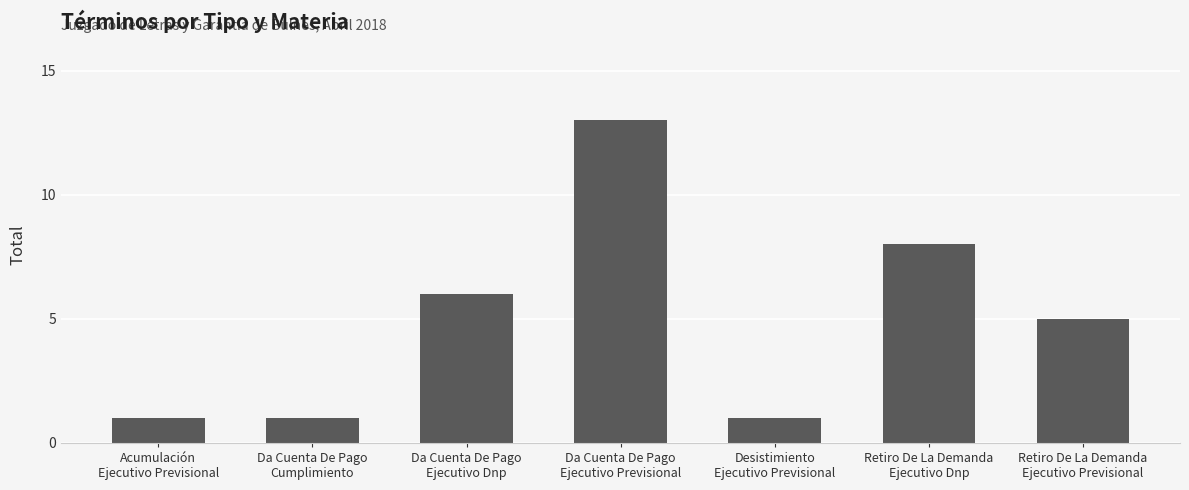

What is the difference between the maximum and second lowest values?

12